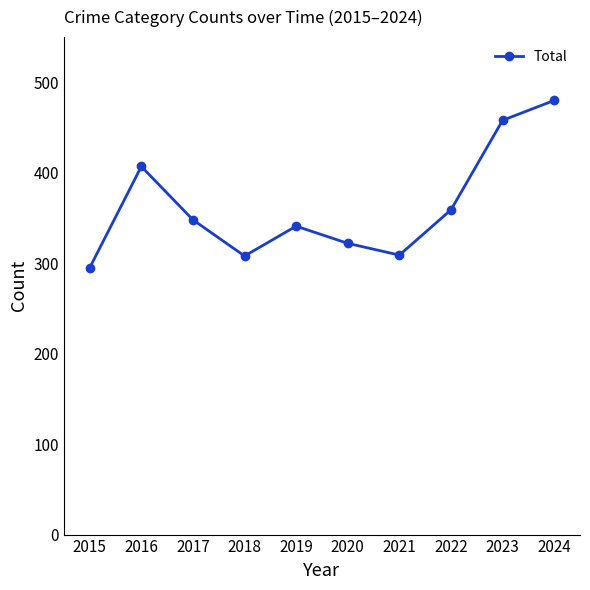

What is the value of the 2nd point from the left?

407